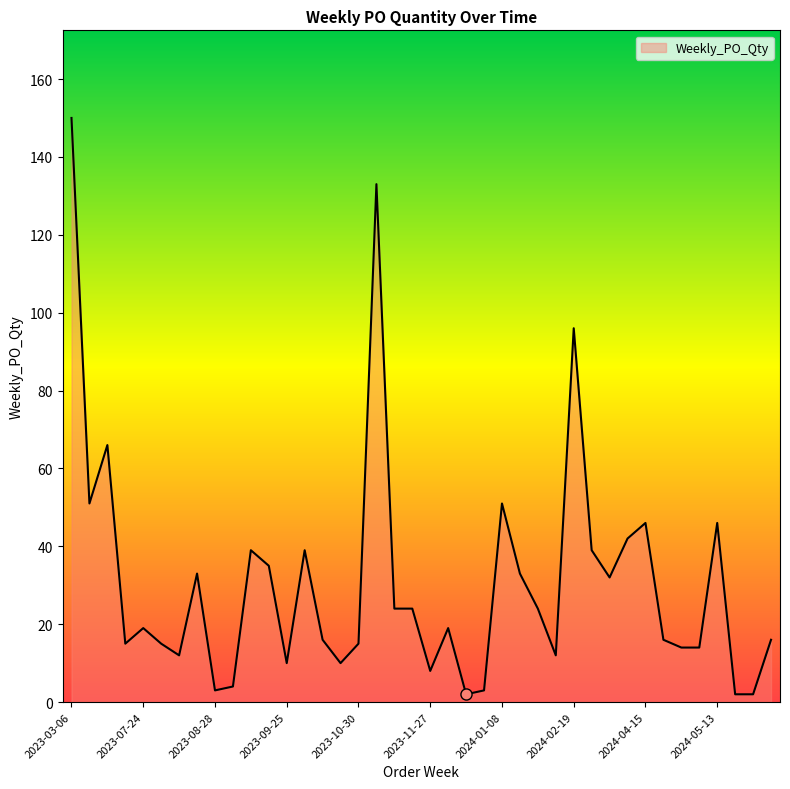

What is the maximum value shown in the chart?

150